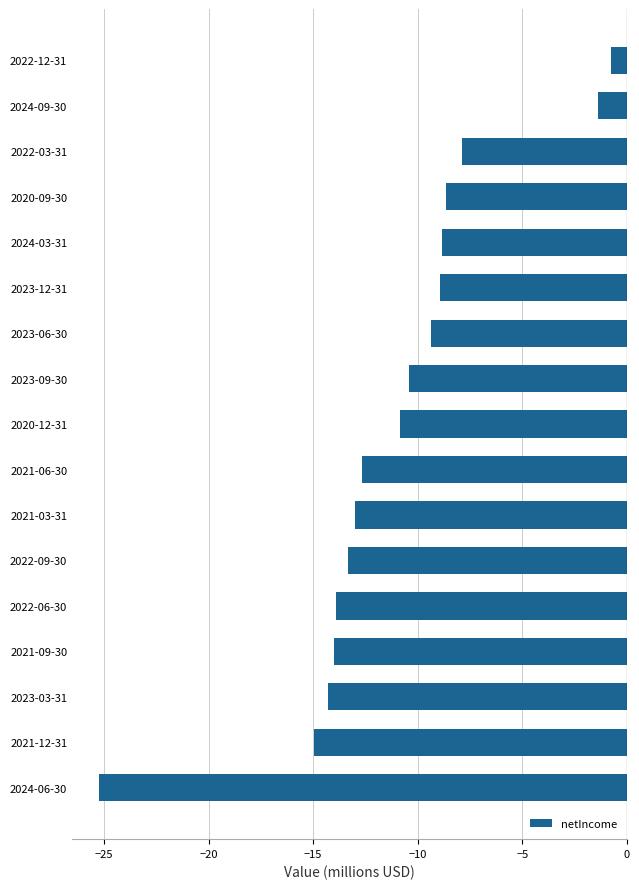

What is the difference between the maximum and second lowest values?

14.2